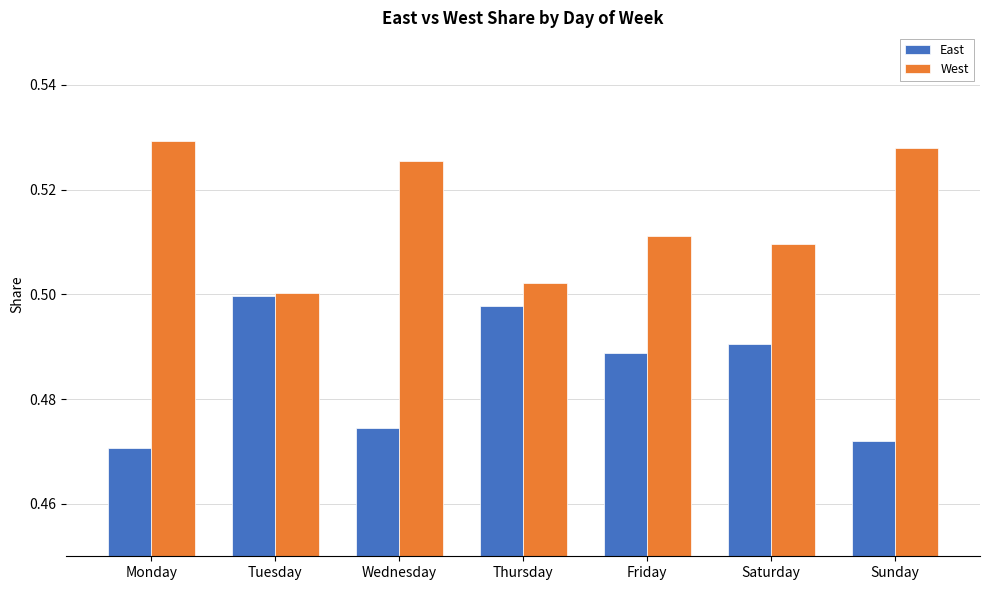

What is the sum of the East values at Saturday and Thursday?

1.0